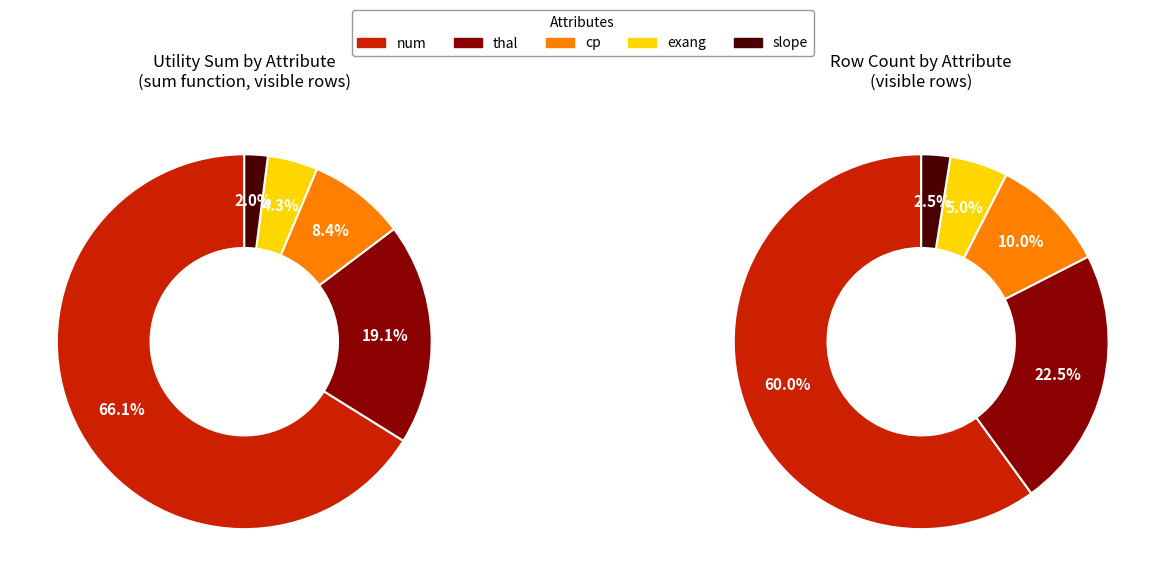

How many segments does this pie chart have?

5